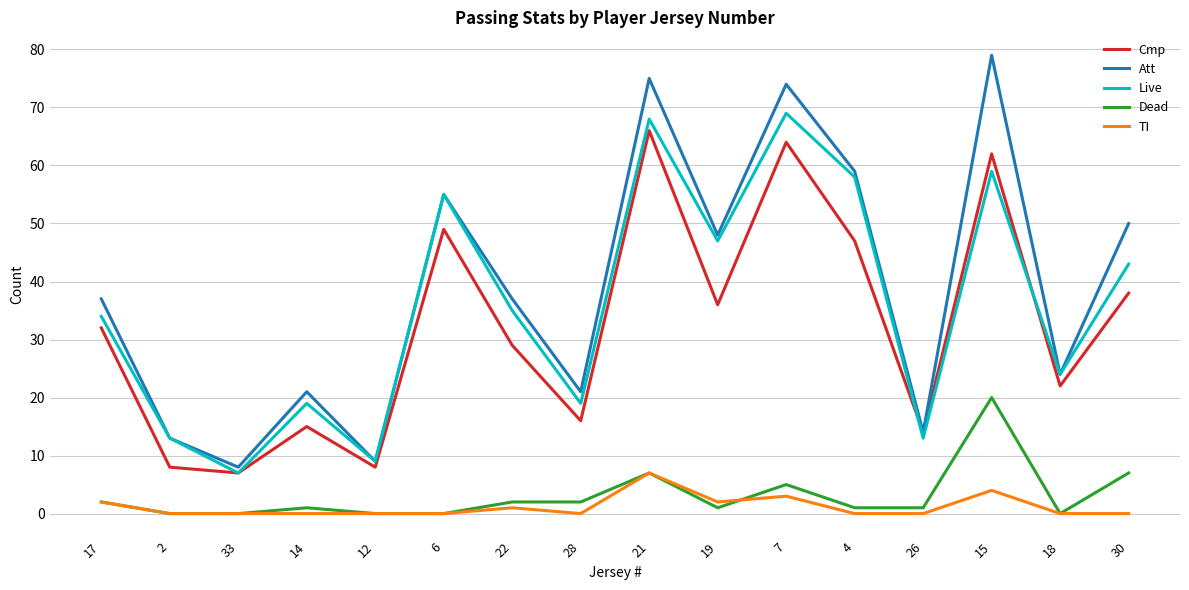

Reading left to right, what are all the values shown in this chart?

Cmp: 17=32	2=8	33=7	14=15	12=8	6=49	22=29	28=16	21=66	19=36	7=64	4=47	26=14	15=62	18=22	30=38
Att: 17=37	2=13	33=8	14=21	12=9	6=55	22=37	28=21	21=75	19=48	7=74	4=59	26=14	15=79	18=24	30=50
Live: 17=34	2=13	33=7	14=19	12=9	6=55	22=35	28=19	21=68	19=47	7=69	4=58	26=13	15=59	18=24	30=43
Dead: 17=2	2=0	33=0	14=1	12=0	6=0	22=2	28=2	21=7	19=1	7=5	4=1	26=1	15=20	18=0	30=7
TI: 17=2	2=0	33=0	14=0	12=0	6=0	22=1	28=0	21=7	19=2	7=3	4=0	26=0	15=4	18=0	30=0